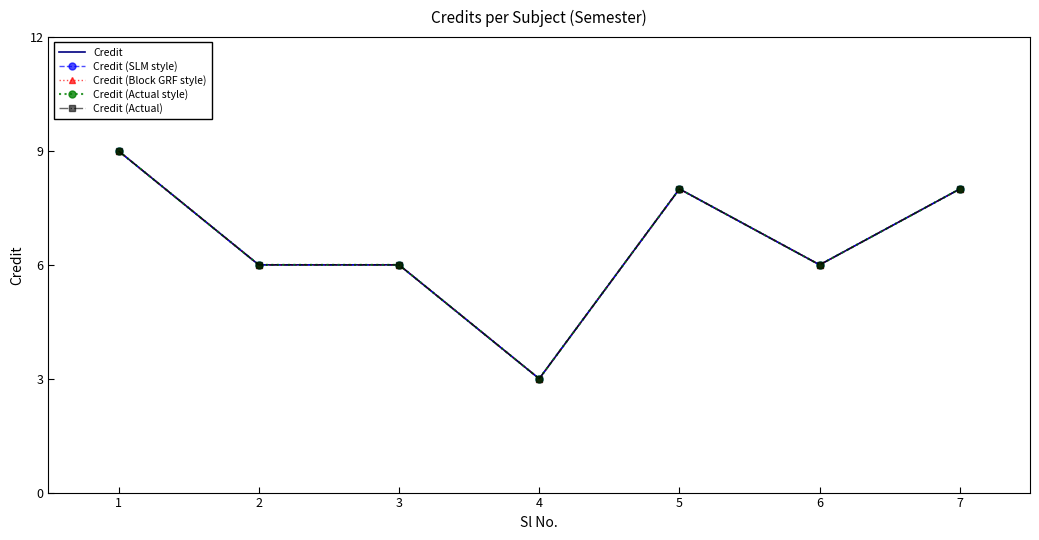

How many data points in Credit (Block GRF style) are less than 6?

1